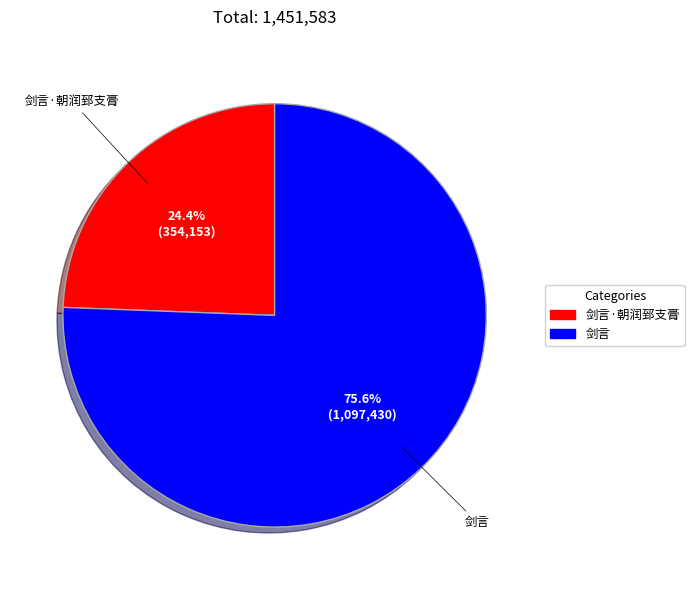

What is the ratio of the value at 剑言 to the value at 剑言·朝润郅支膏?

3.1